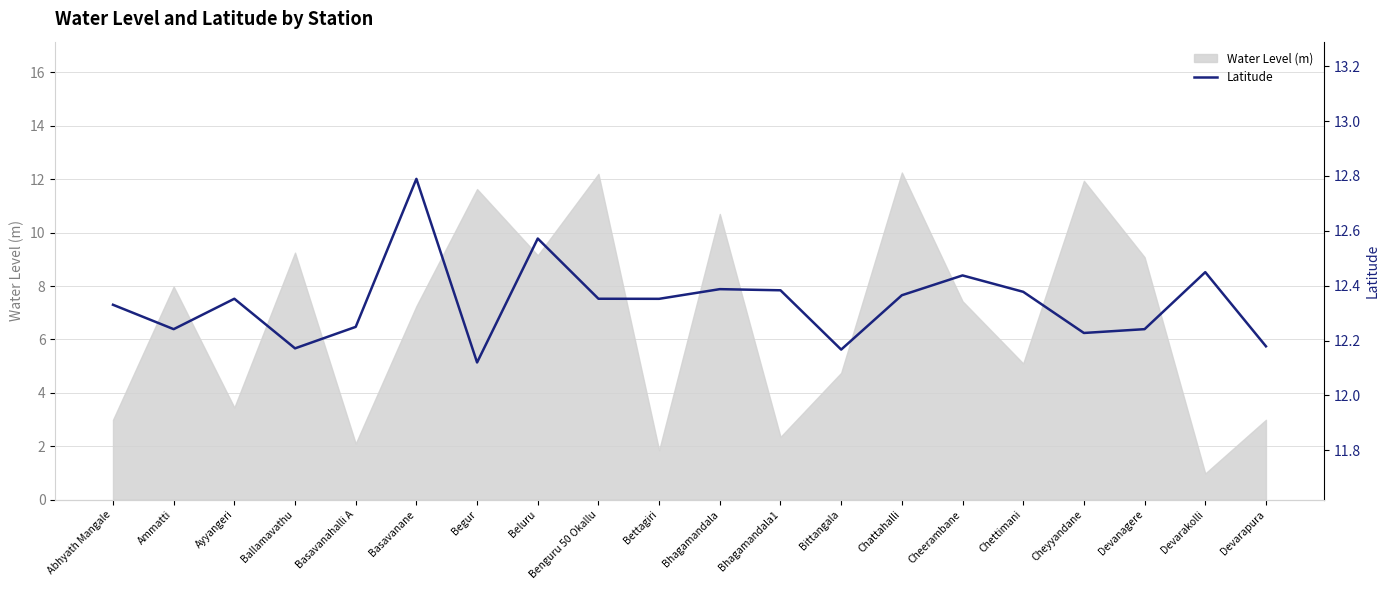

Which category has the lowest value in the Water Level (m) series?

Devarakolli